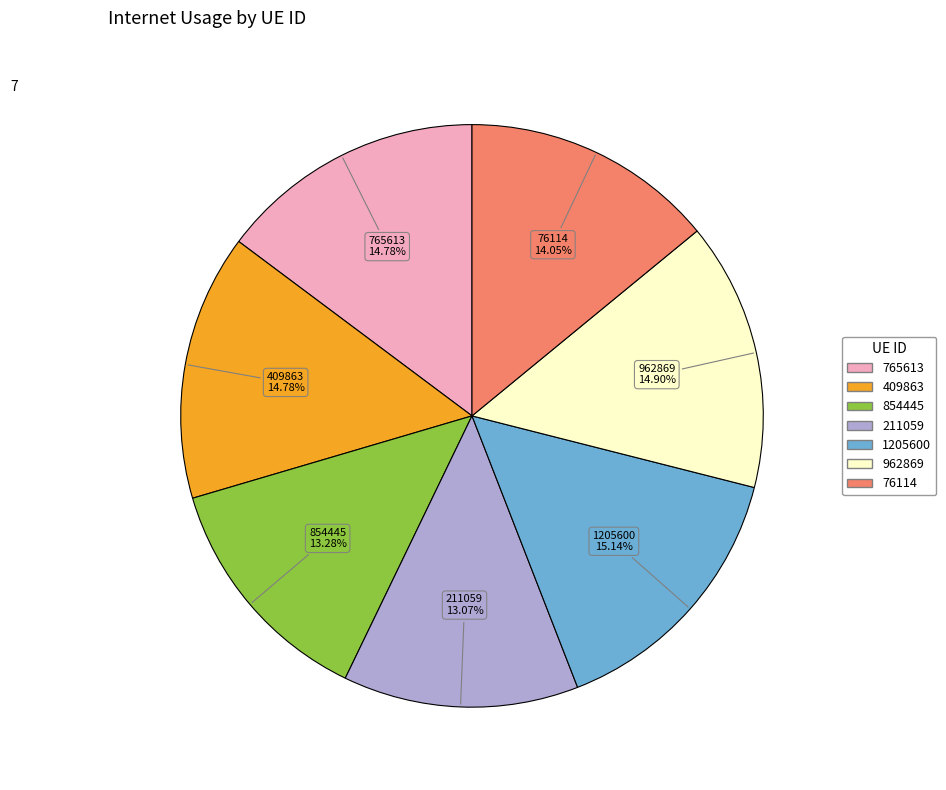

Does any single category account for the majority?

No